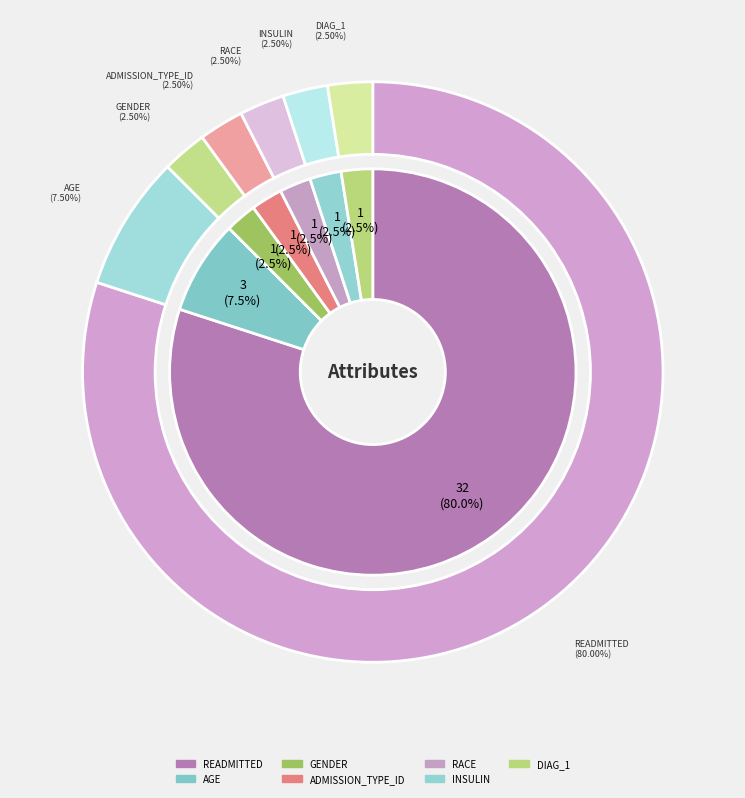

How much of the chart is everything except diag_1?

97.5%